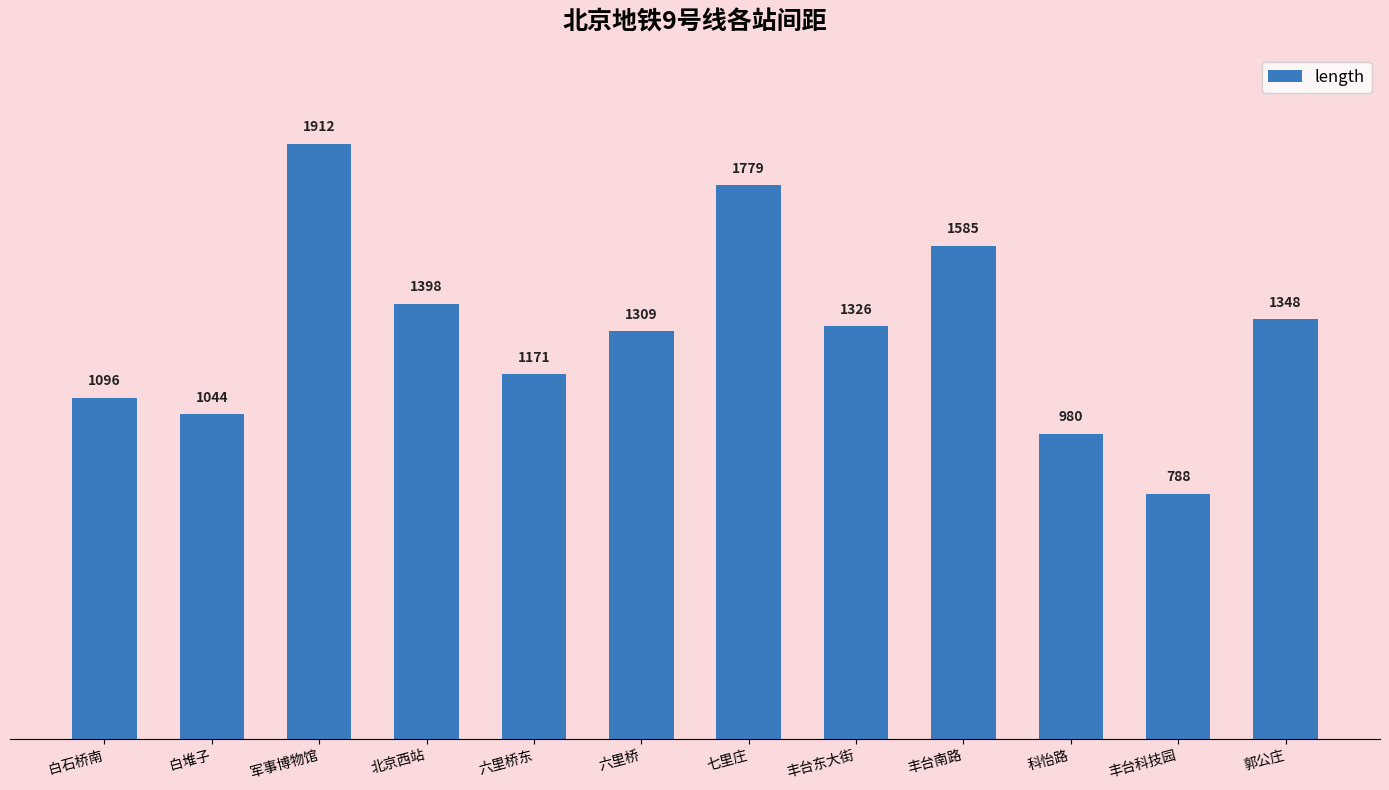

Where does the data first go above 1326?

军事博物馆